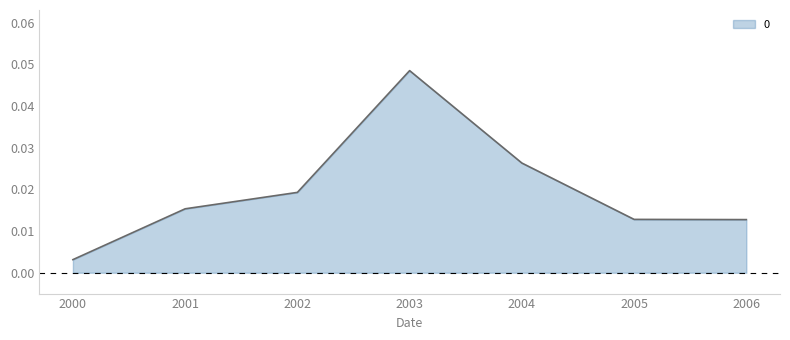

At which category does the data reach its first local peak?

2003